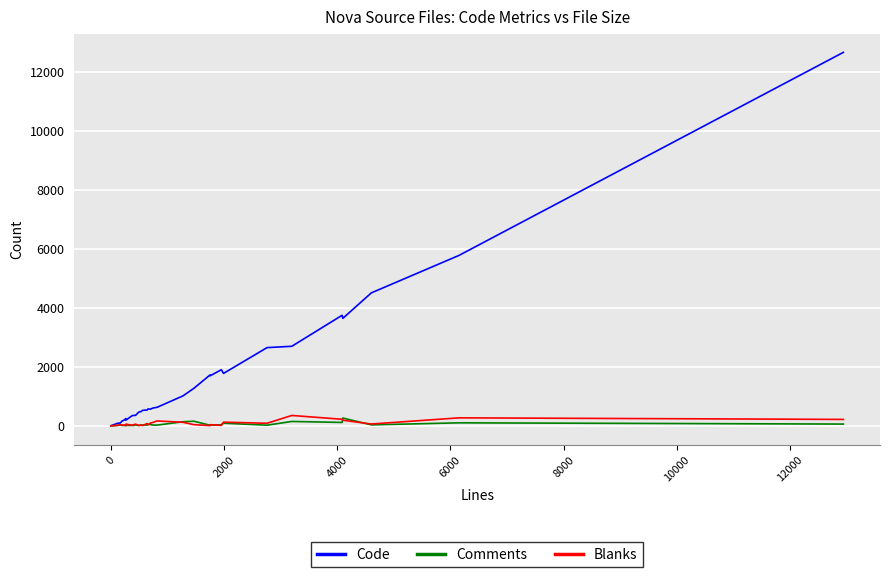

True or false: Blanks has more than 1 interior local peaks.

True